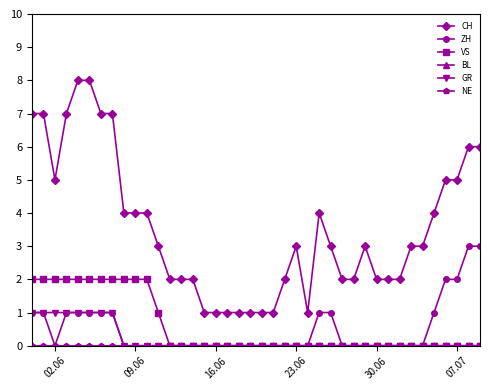

Count the CH values in the range 2 to 5.

23